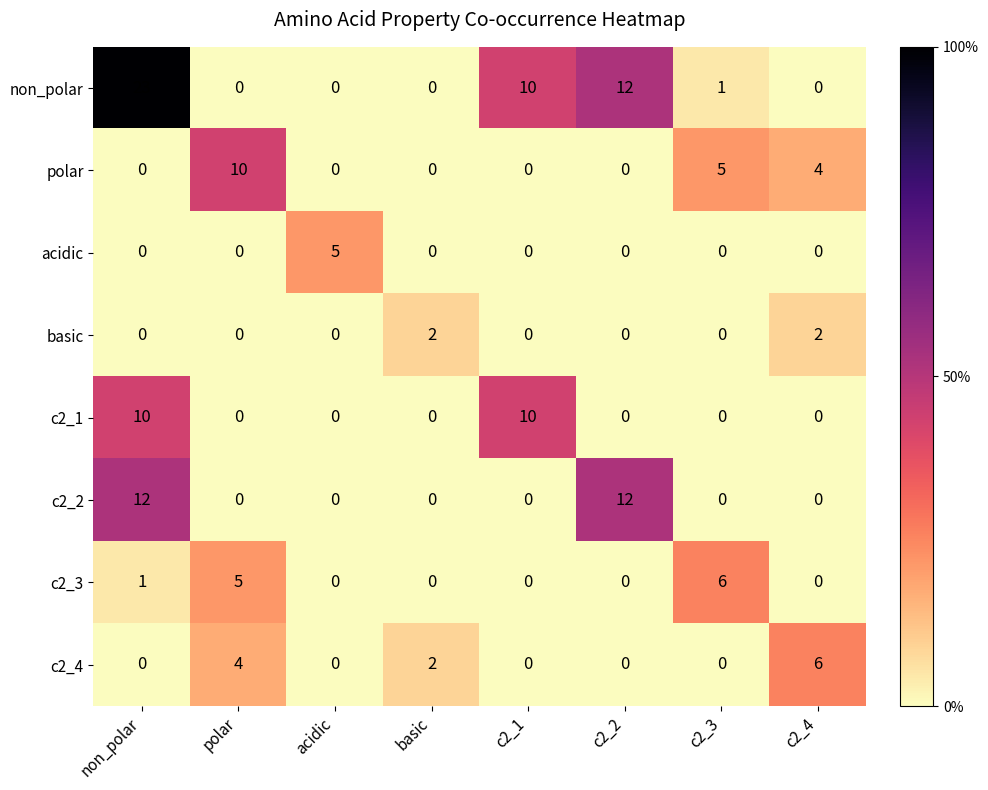

The value of acidic at c2_2 is 2. True or false?

False